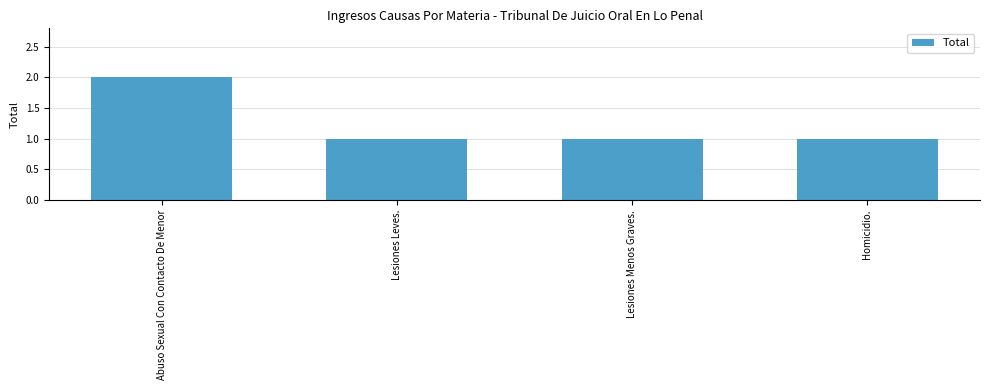

What is the maximum value shown in the chart?

2